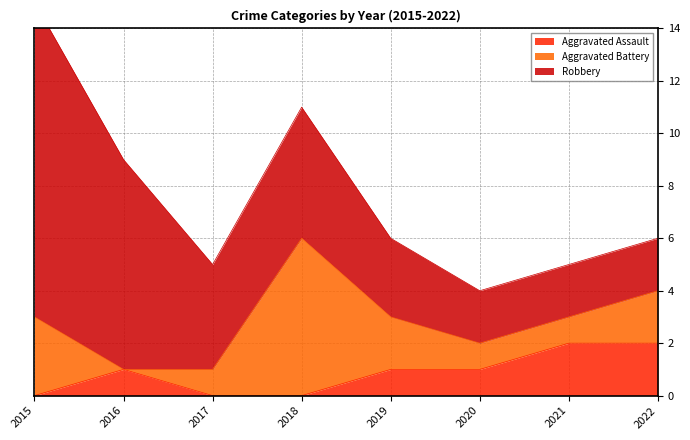

How many data points in Aggravated Assault are above 1?

2